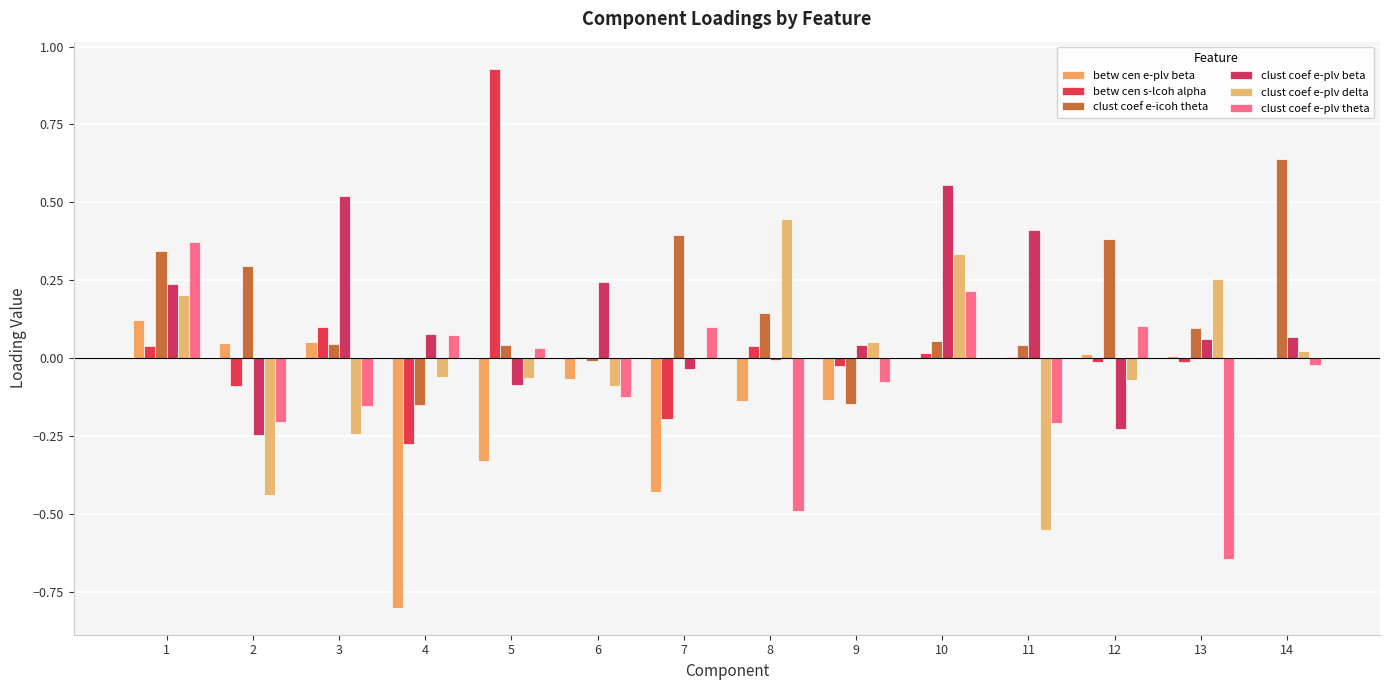

The value of betw cen s-lcoh alpha at 12 is -0.0. True or false?

False